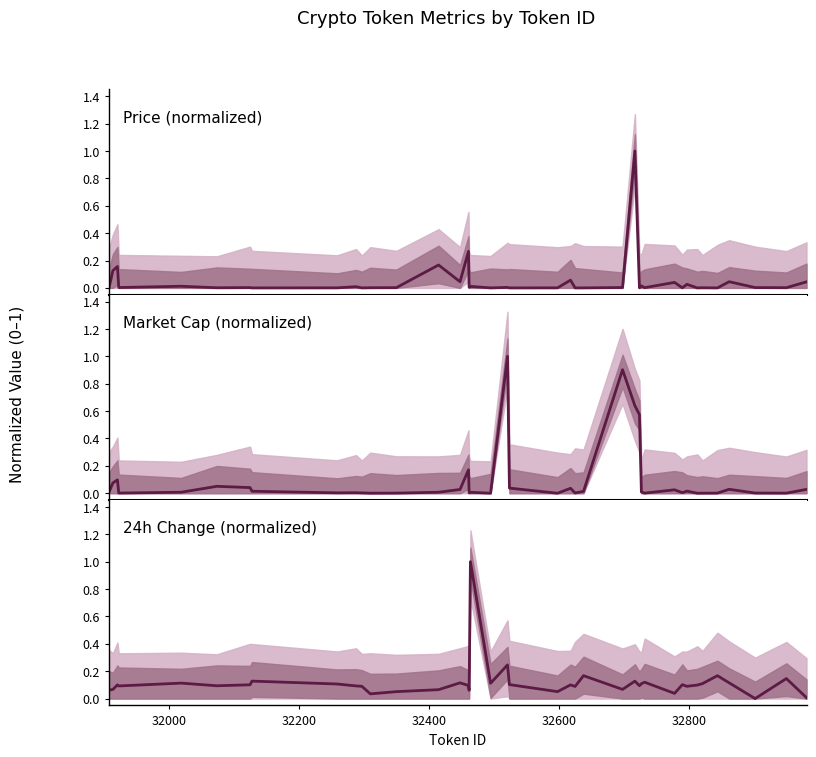

What is the sum of all Change 24h values?

4.7